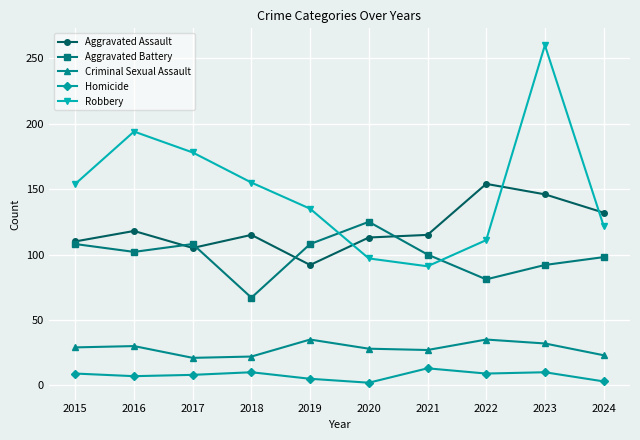

The Aggravated Assault series shows 110 at 2015. True or false?

True